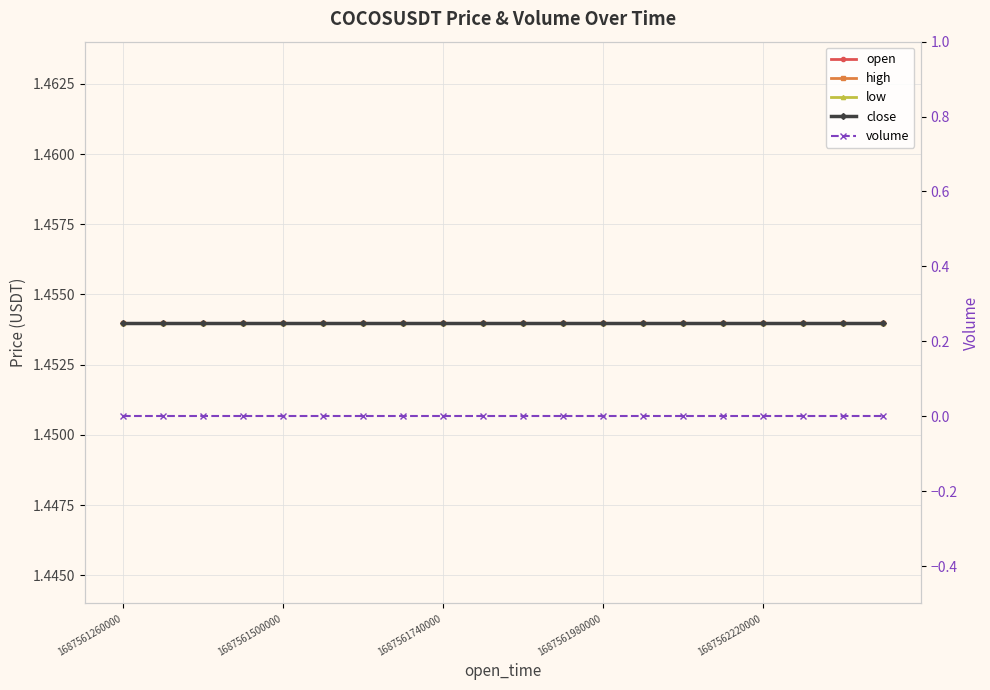

Is this an area chart (filled region under the line)?

No